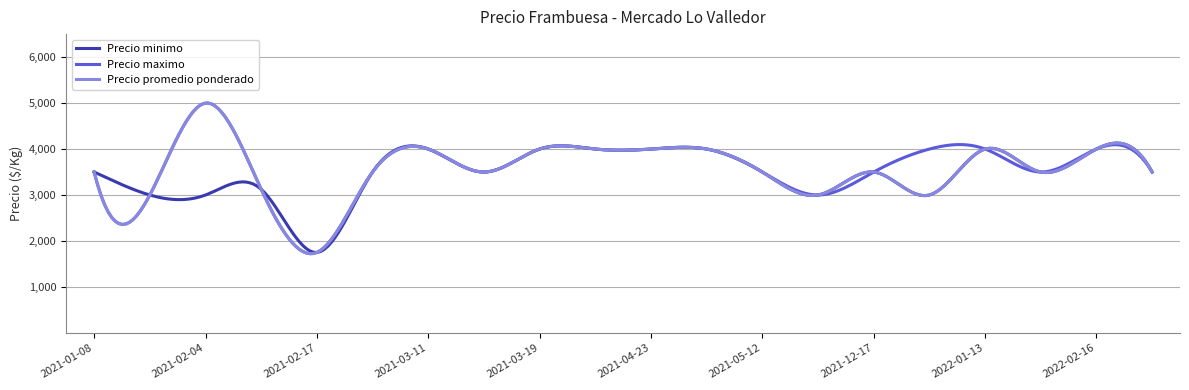

What is the lowest value of the Precio minimo series?

1750.4